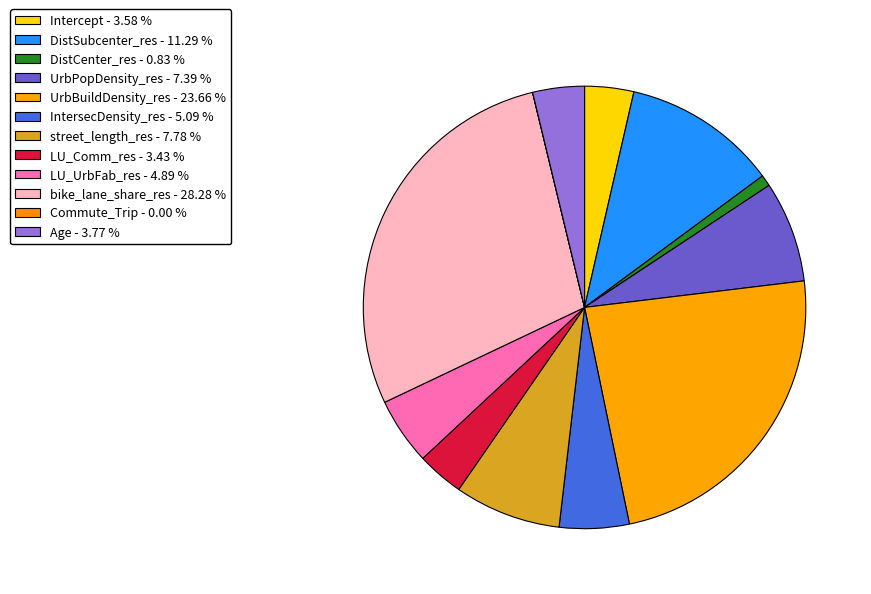

To the nearest percent, what percentage of the pie is LU_UrbFab_res?

5%